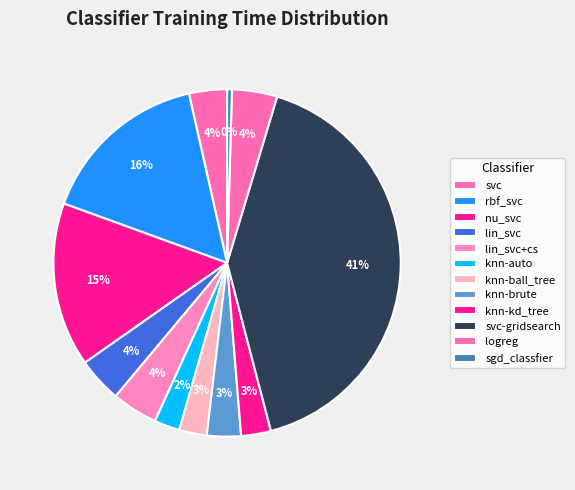

Between lin_svc and svc-gridsearch, which is larger?

svc-gridsearch